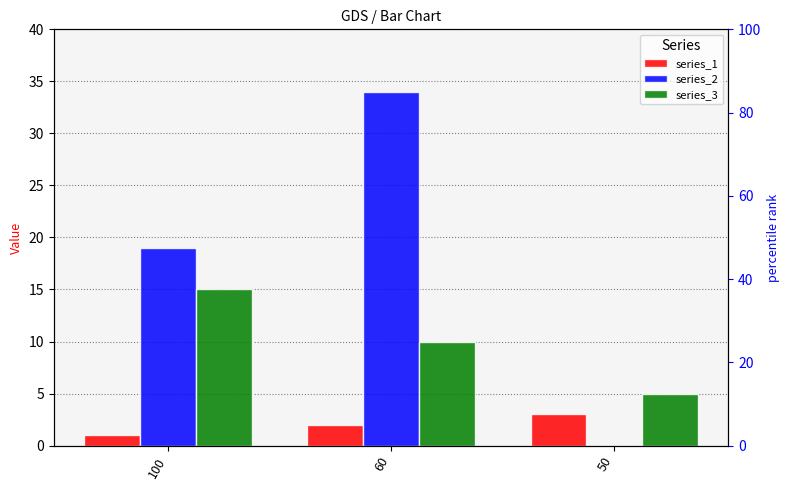

Count the series_3 values in the range 5 to 15.

3